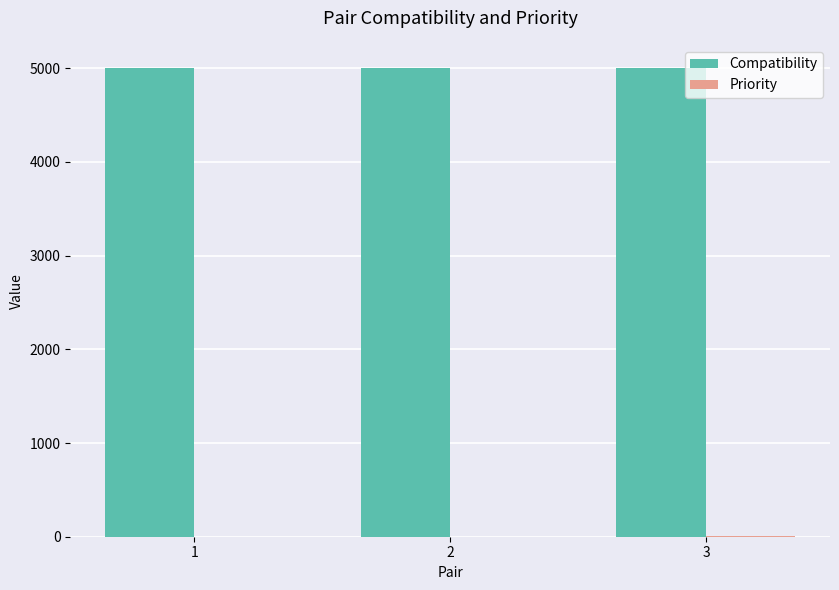

The Compatibility series shows 7778 at 1. True or false?

False